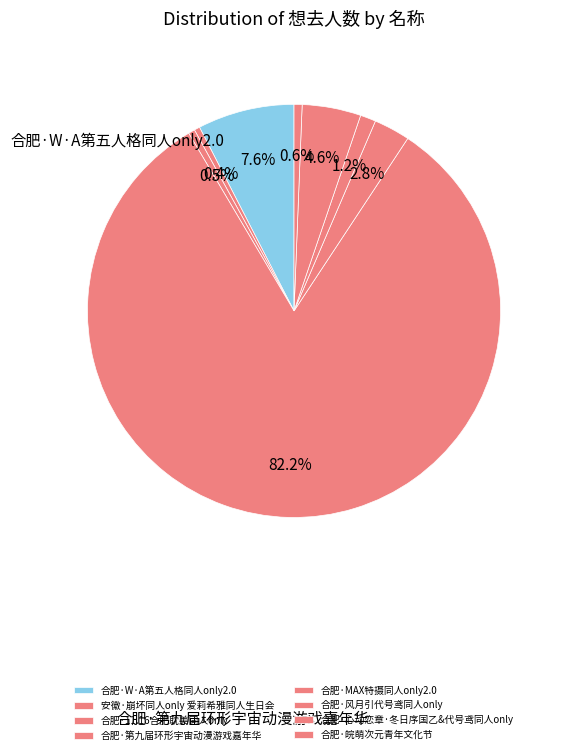

To the nearest percent, what portion does 合肥·W·A第五人格同人only2.0 represent?

8%